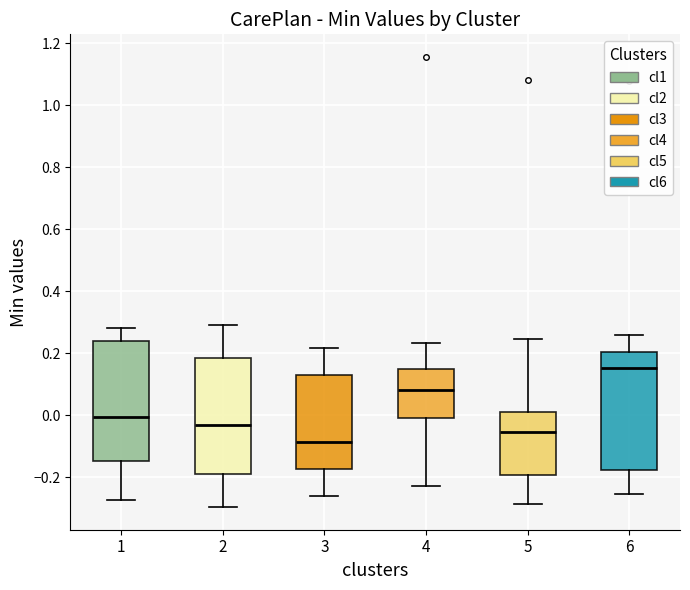

Where does the upper whisker of the box at x = 5 end on the y-axis? The values are not printed on the chart, so give them approximately, as read against the axis.

0.24